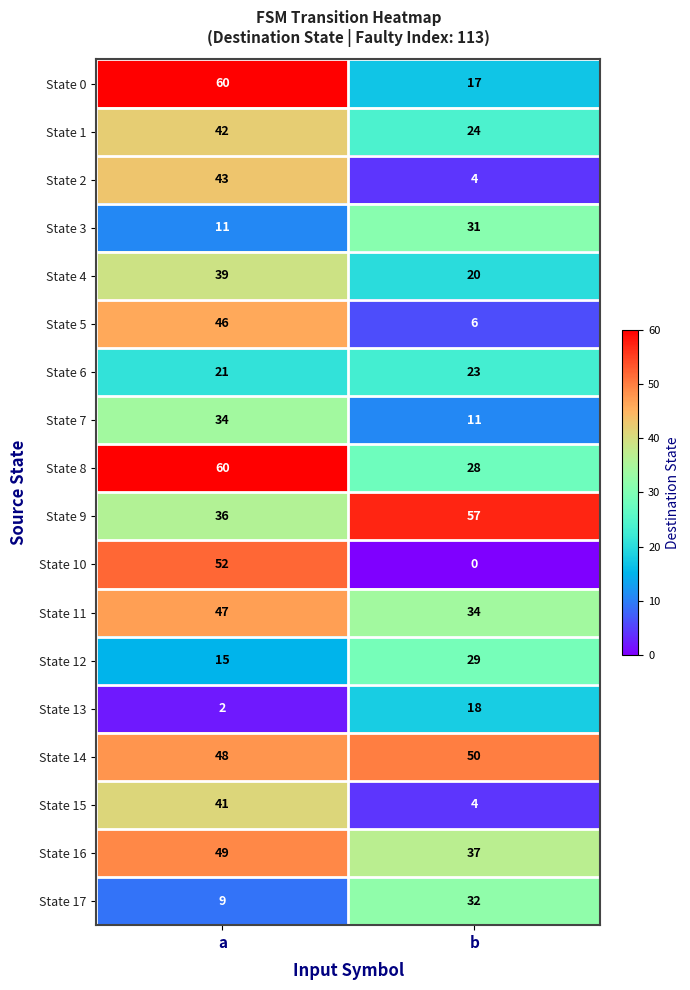

List the labels in order of State 11 value, smallest first.

b, a